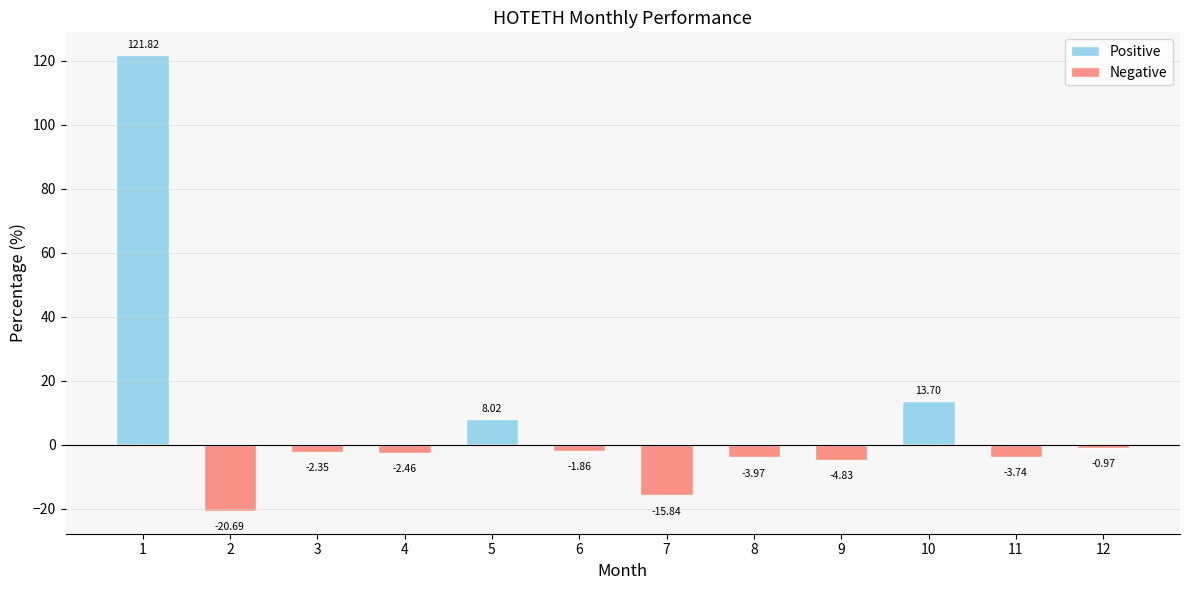

Is it true that Positive equals 71.4 at 4?

False